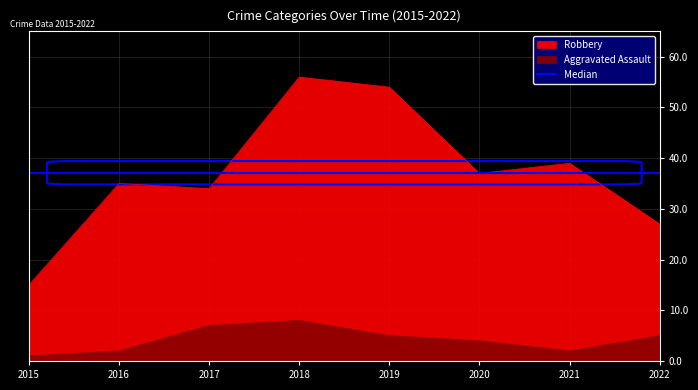

The Robbery series shows 15 at 2015. True or false?

True